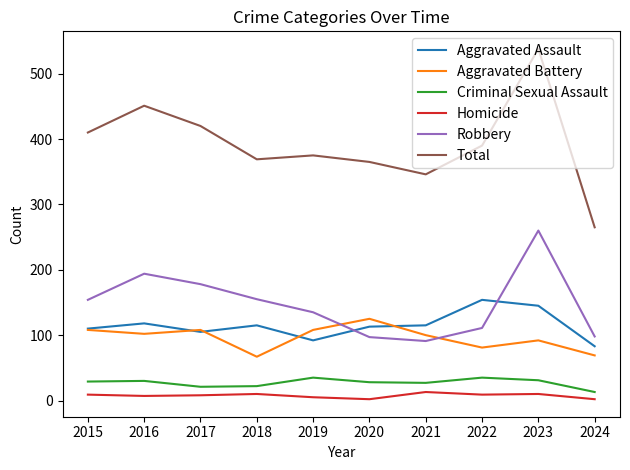

The value of Aggravated Assault at 2018 is 115. True or false?

True